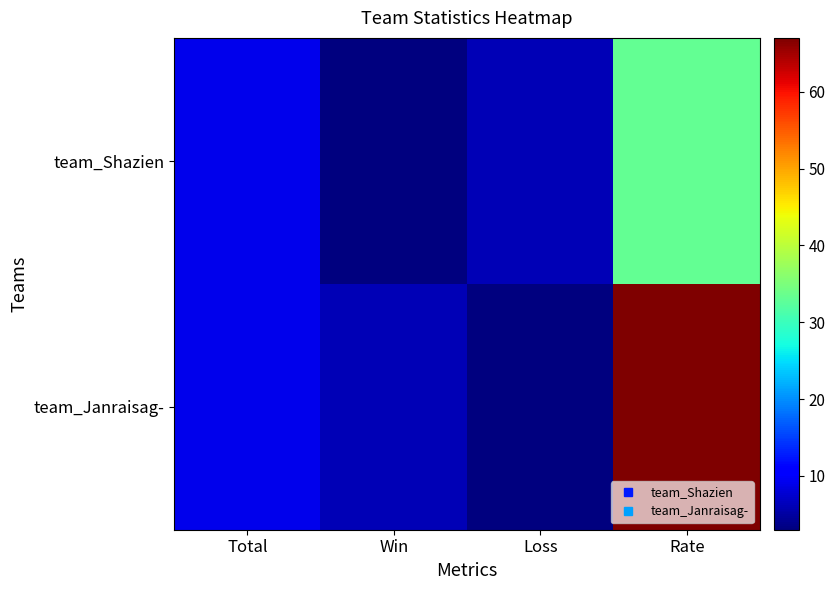

What is the maximum value shown in the chart?

67